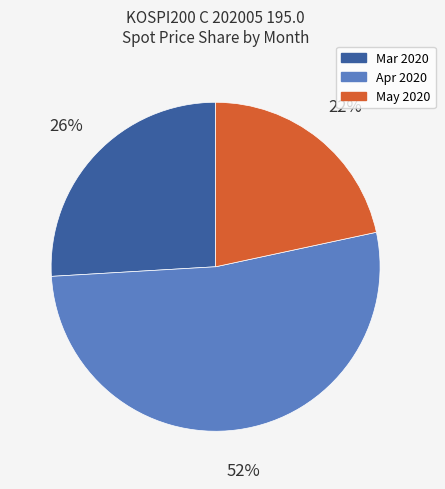

Is there any slice that represents more than half of the pie?

Yes